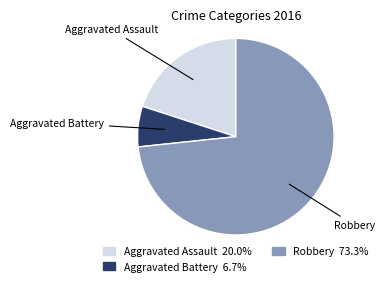

Does any single category account for the majority?

Yes